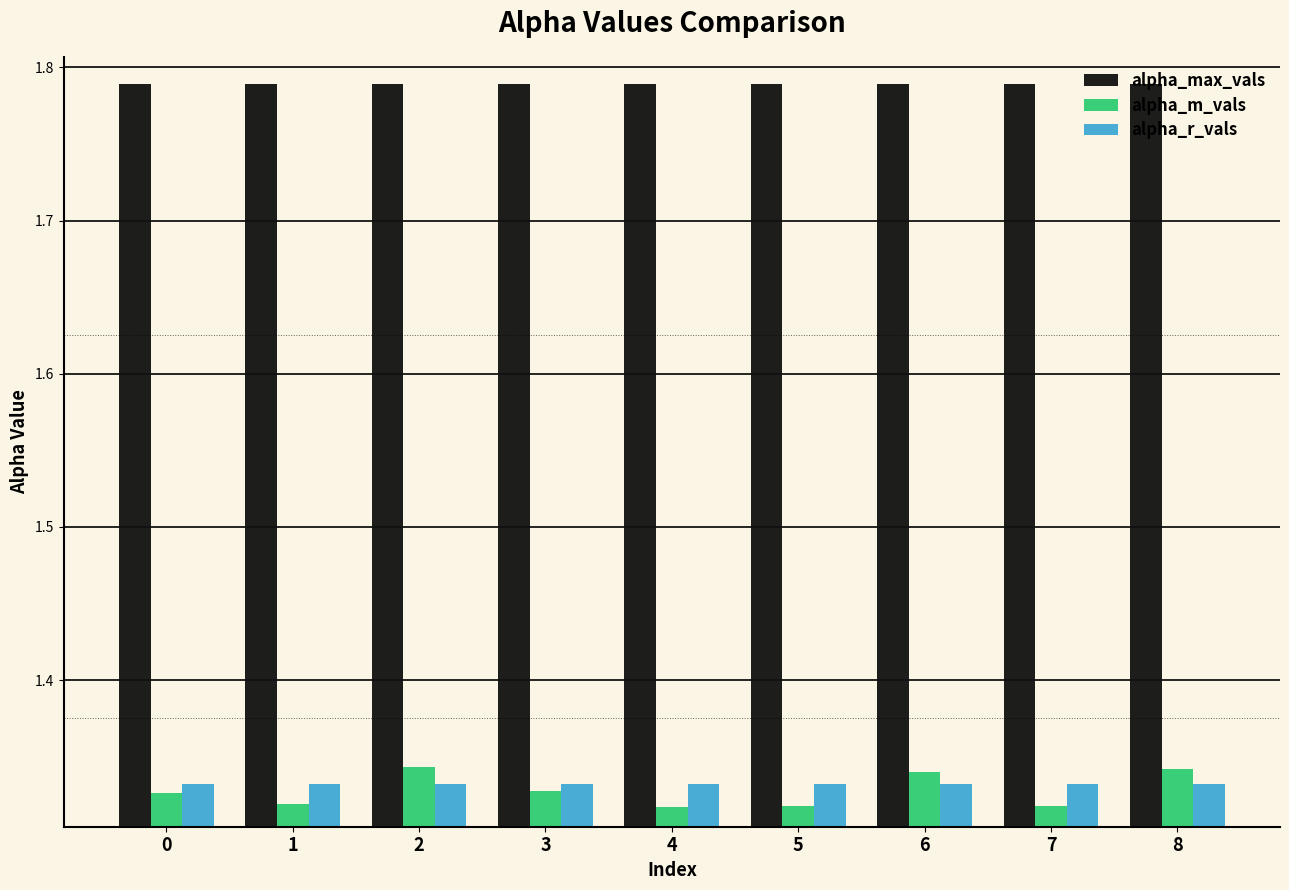

Between 2 and 7, which series saw the biggest shift?

alpha_m_vals